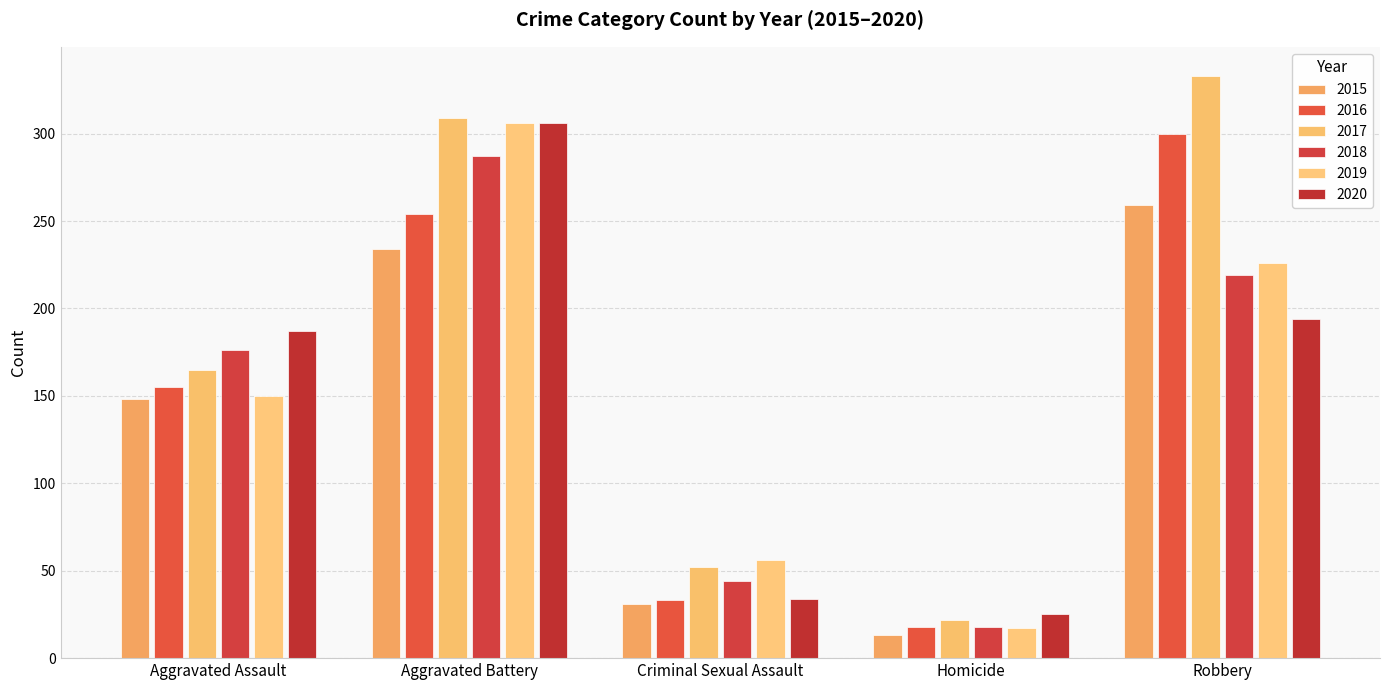

At which label does 2017 reach its minimum?

Homicide